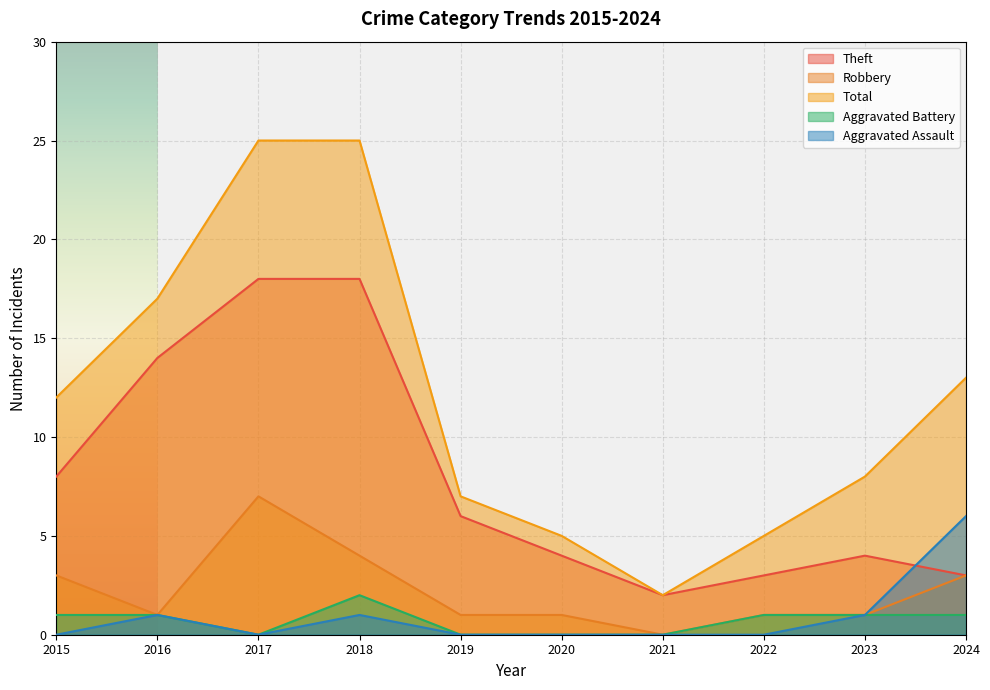

True or false: Robbery and Aggravated Assault cross at least once.

False